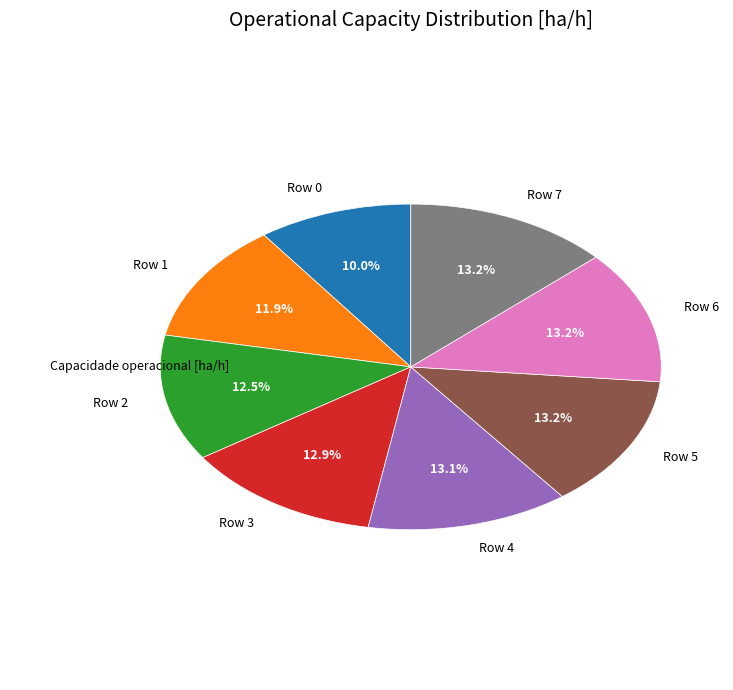

What is the smallest slice in the pie chart?

Row 0